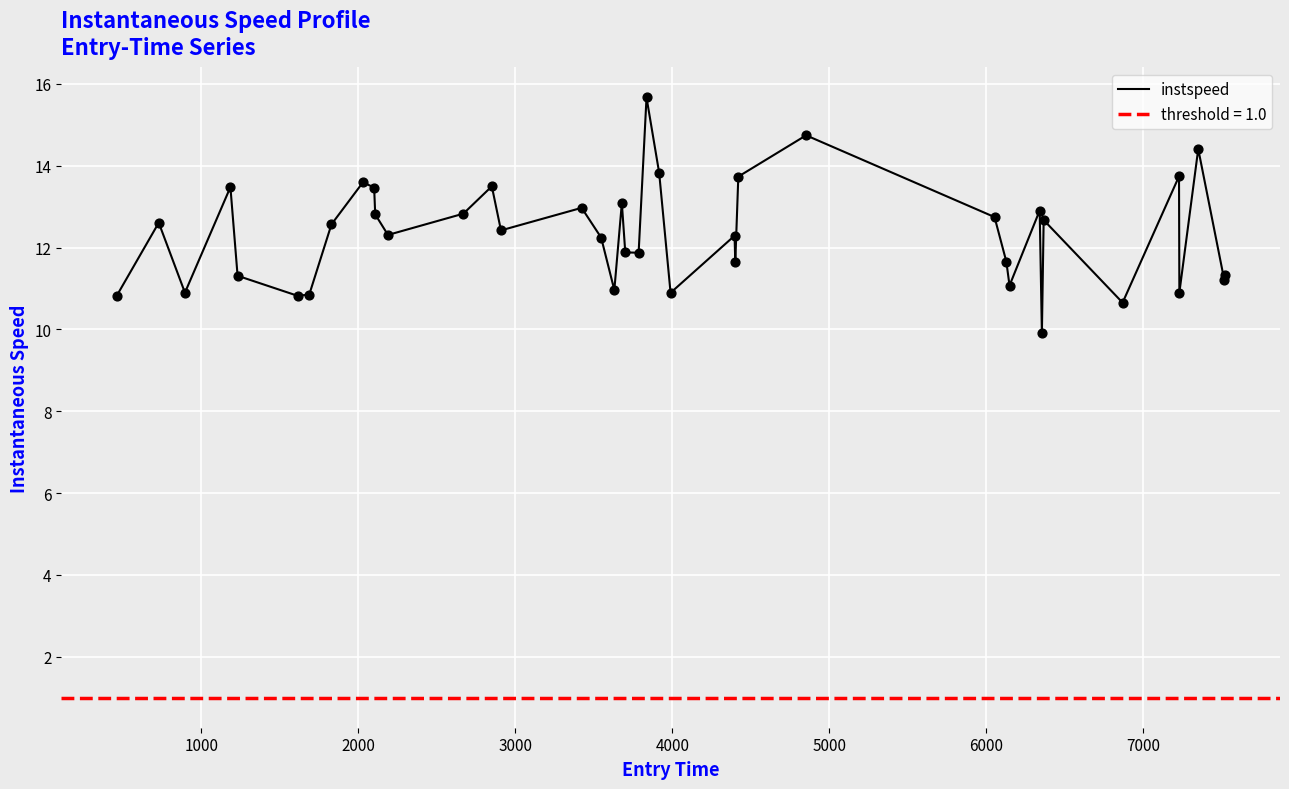

What is the lowest value of the instspeed series?

9.9